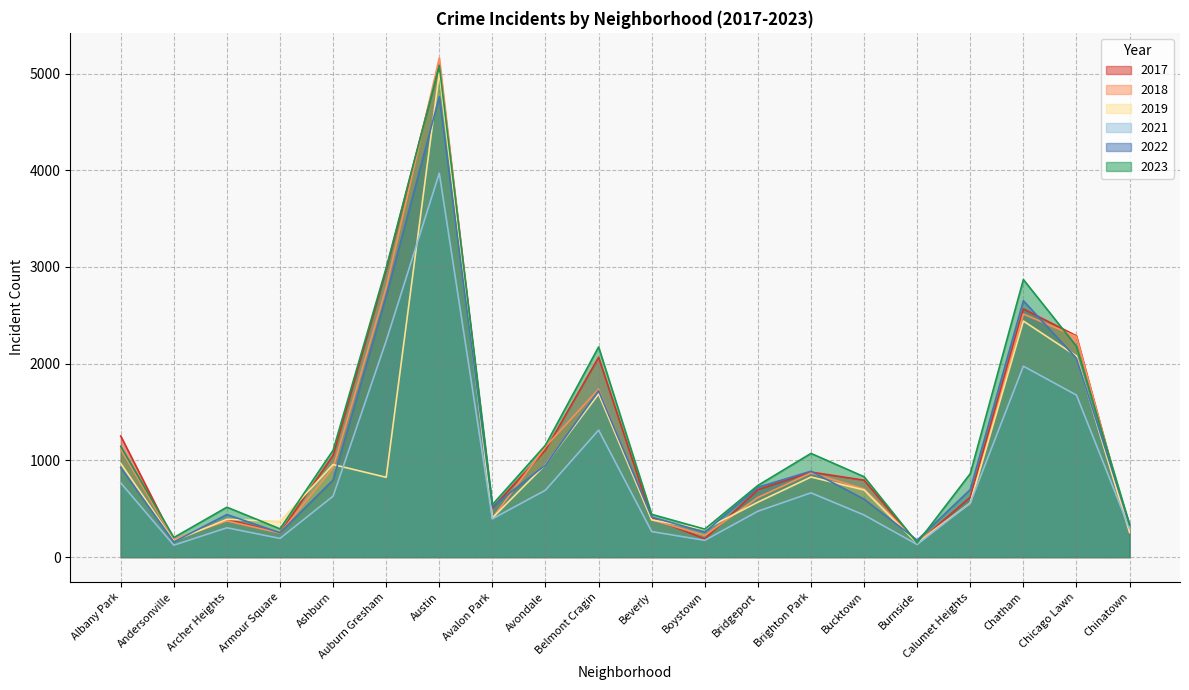

Reading left to right, what are all the values shown in this chart?

2019: 968	166	391	368	957	825	5008	405	957	1687	385	287	568	828	694	142	561	2441	2079	253
2022: 926	157	440	251	797	2699	4761	522	953	1720	414	258	722	888	599	175	698	2651	2055	338
2017: 1252	171	391	250	1053	2973	5096	508	1107	2066	403	188	697	879	795	145	620	2566	2288	253
2018: 1117	184	374	248	924	2787	5163	401	1142	1737	386	224	616	870	704	160	554	2513	2280	273
2021: 767	123	303	193	630	2237	3970	395	692	1313	264	173	474	664	435	130	559	1974	1675	293
2023: 1145	202	516	292	1105	2992	5081	542	1158	2173	442	289	741	1072	831	146	863	2870	2180	335